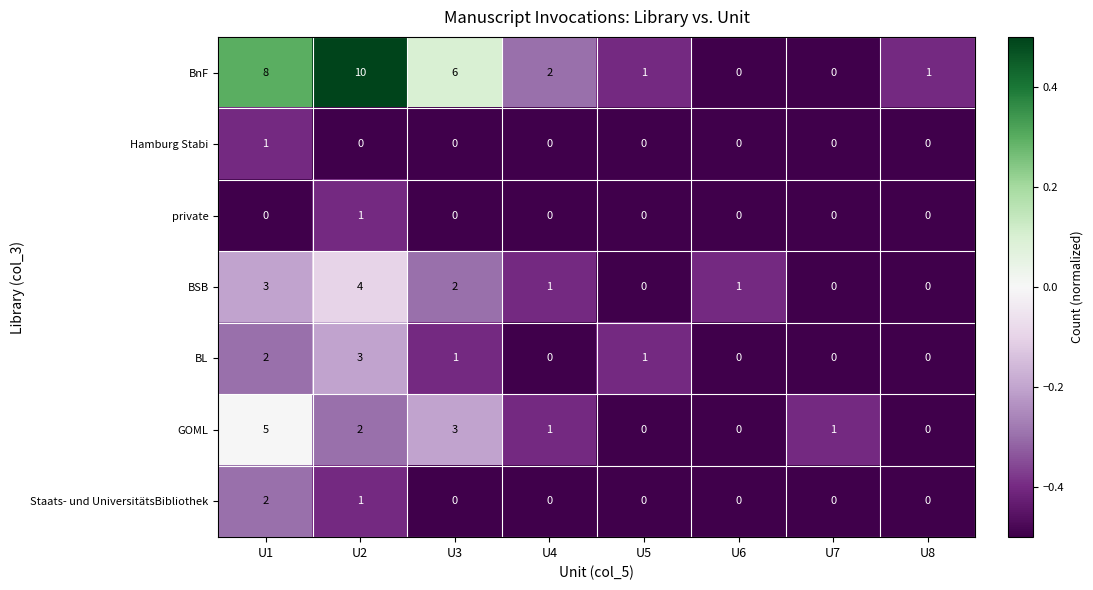

At which label is BSB closest to 2?

U3